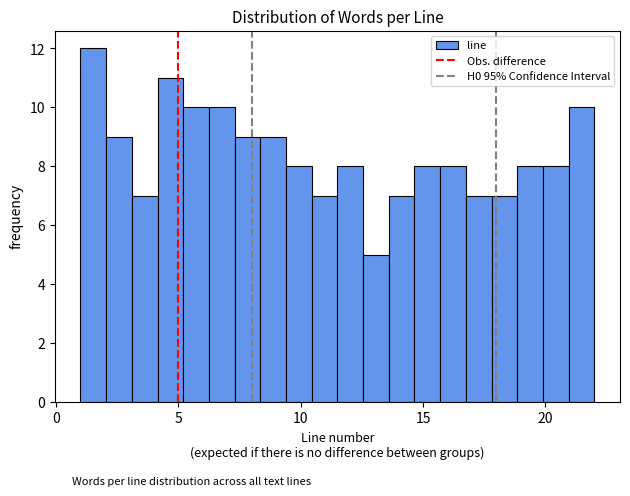

Read against the x-axis, roughly where is the centre of the tallest bar?

1.5